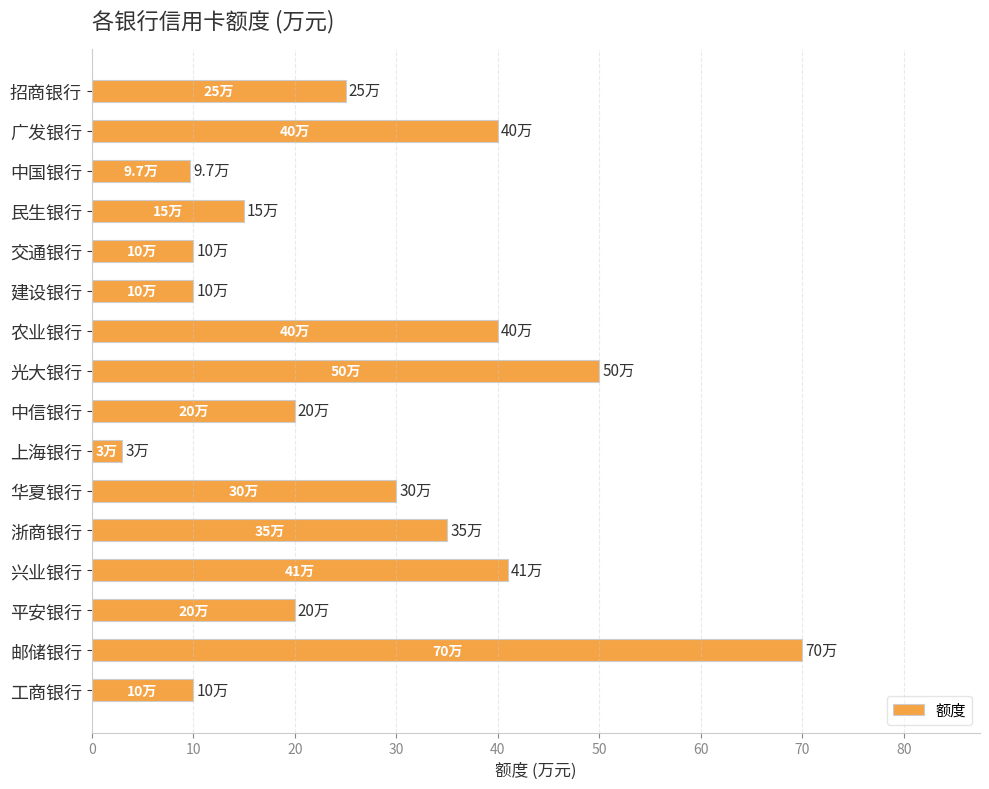

At which category does the chart reach its peak across all series?

邮储银行